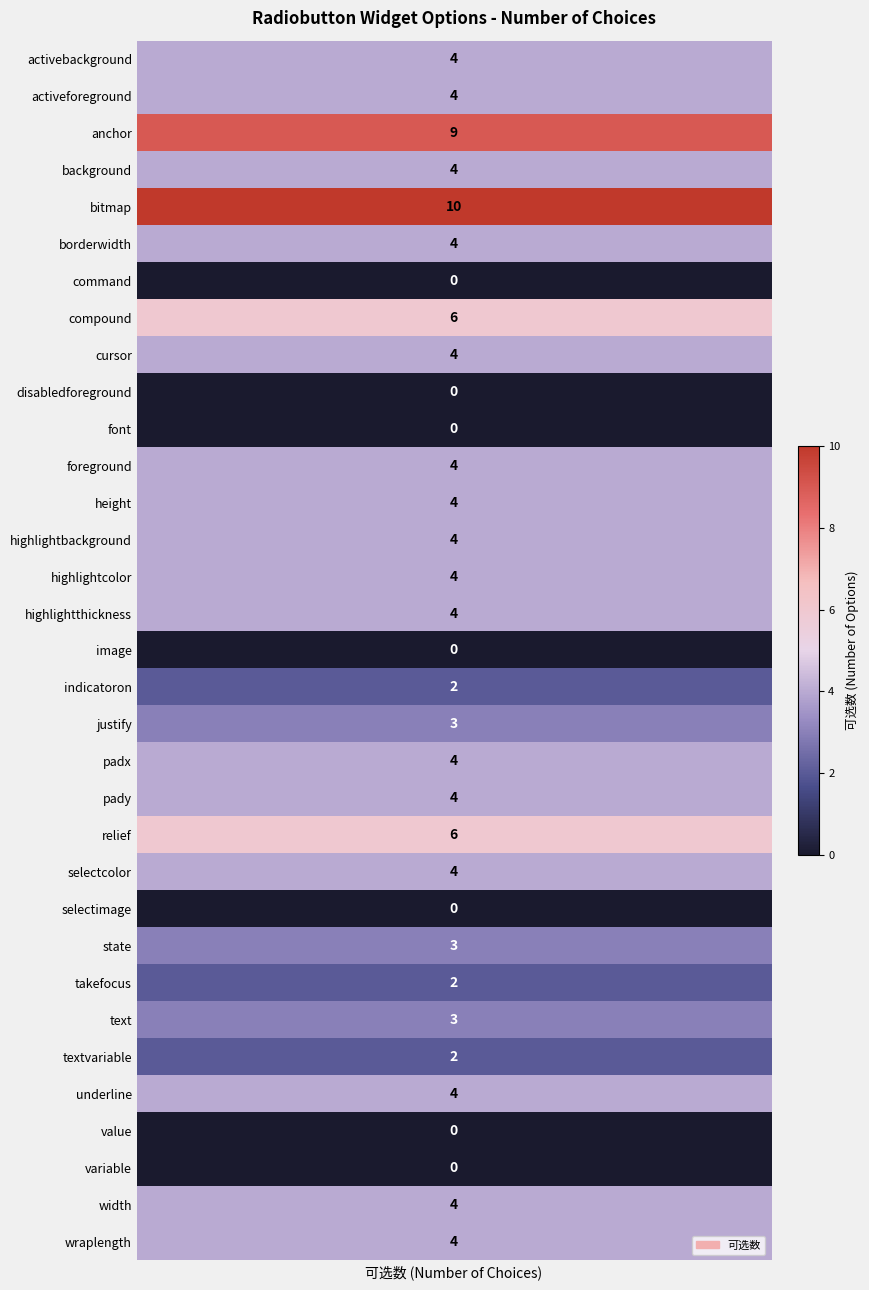

List the labels in order of value, largest first.

bitmap, anchor, compound, relief, activebackground, activeforeground, background, borderwidth, cursor, foreground, height, highlightbackground, highlightcolor, highlightthickness, padx, pady, selectcolor, underline, width, wraplength, justify, state, text, indicatoron, takefocus, textvariable, command, disabledforeground, font, image, selectimage, value, variable